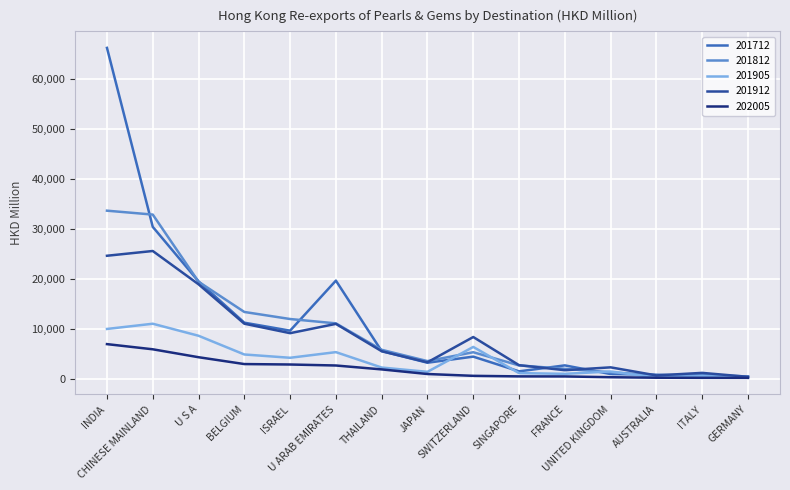

What is the difference between the maximum and minimum values in the 201712 series?

65903.6